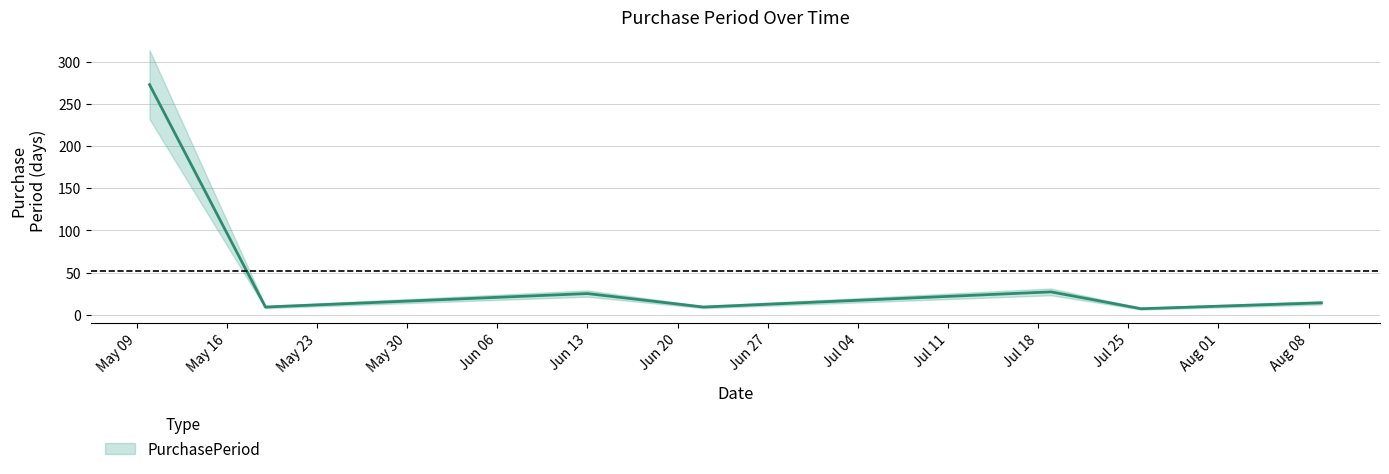

True or false: the data shows 3 at 2017-08-09.

False